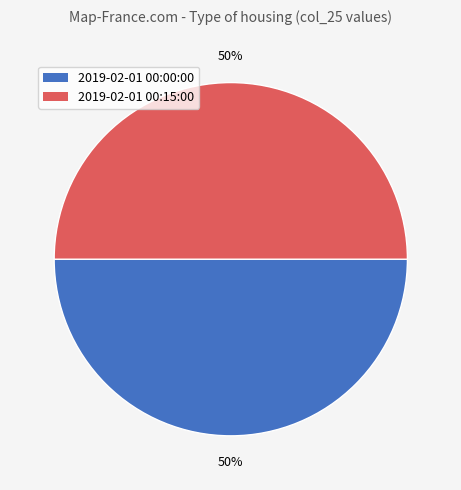

Combined, do 2019-02-01 00:00:00 and 2019-02-01 00:15:00 account for over 50%?

Yes